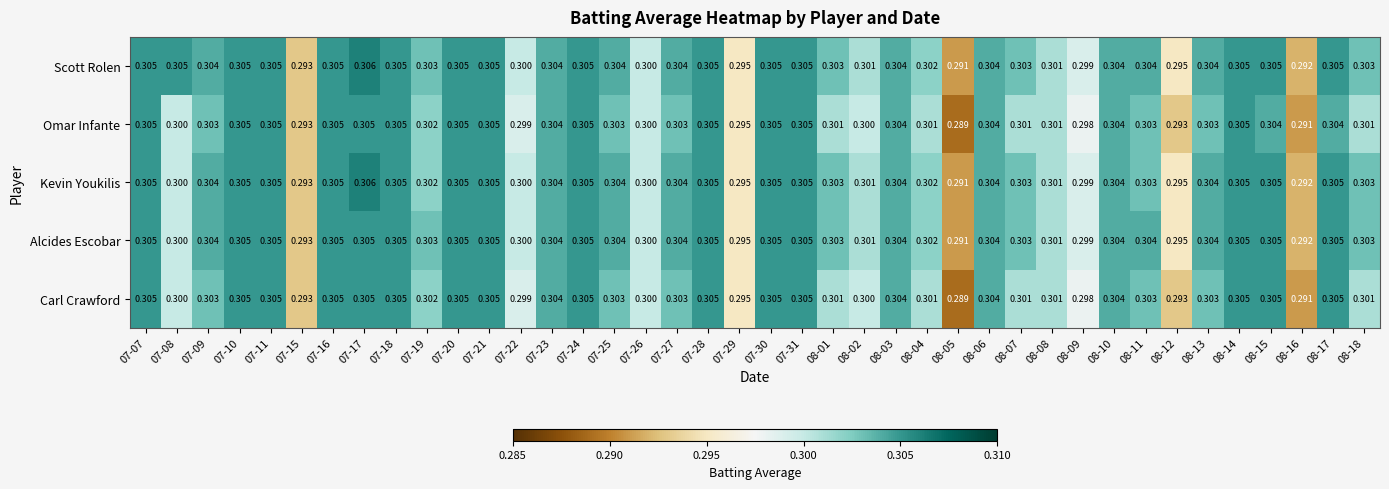

What is the greatest value displayed?

0.3